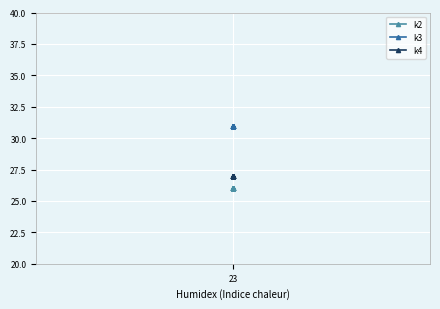

At which category does the chart reach its peak across all series?

23